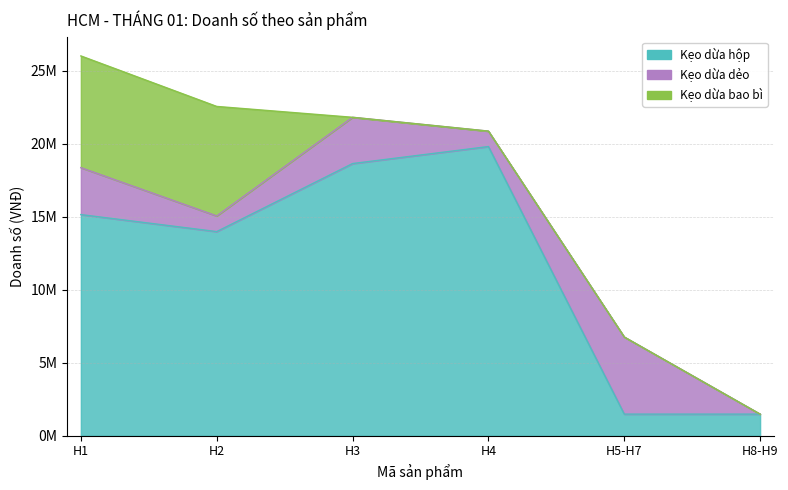

What is the total value across all series at H4?

20861000